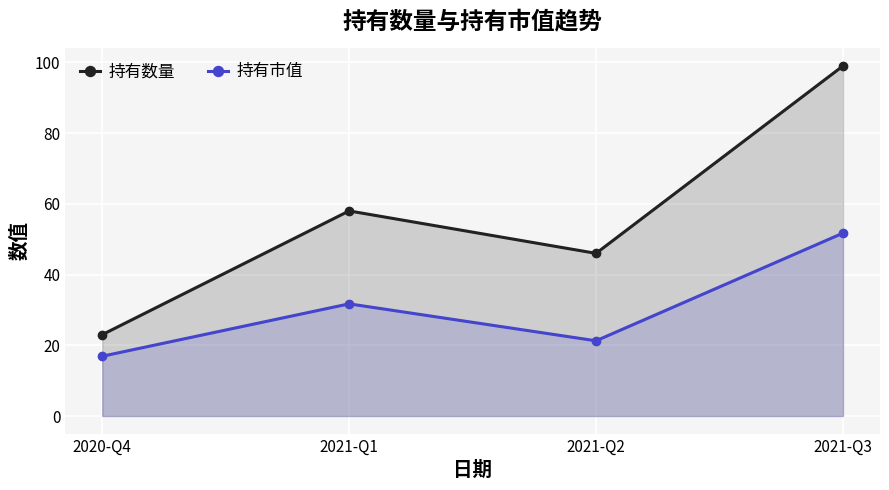

How many values in the 持有市值 series are below 31?

2